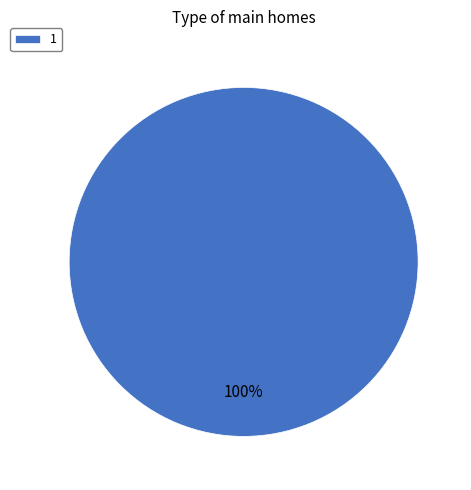

True or false: 1 accounts for 89% of the total.

False